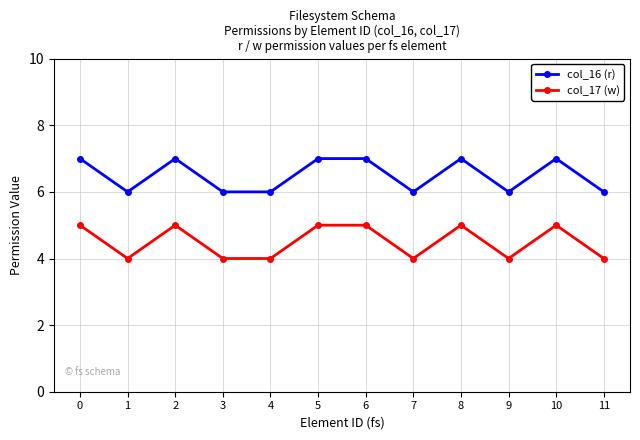

How many series are shown in this chart?

2